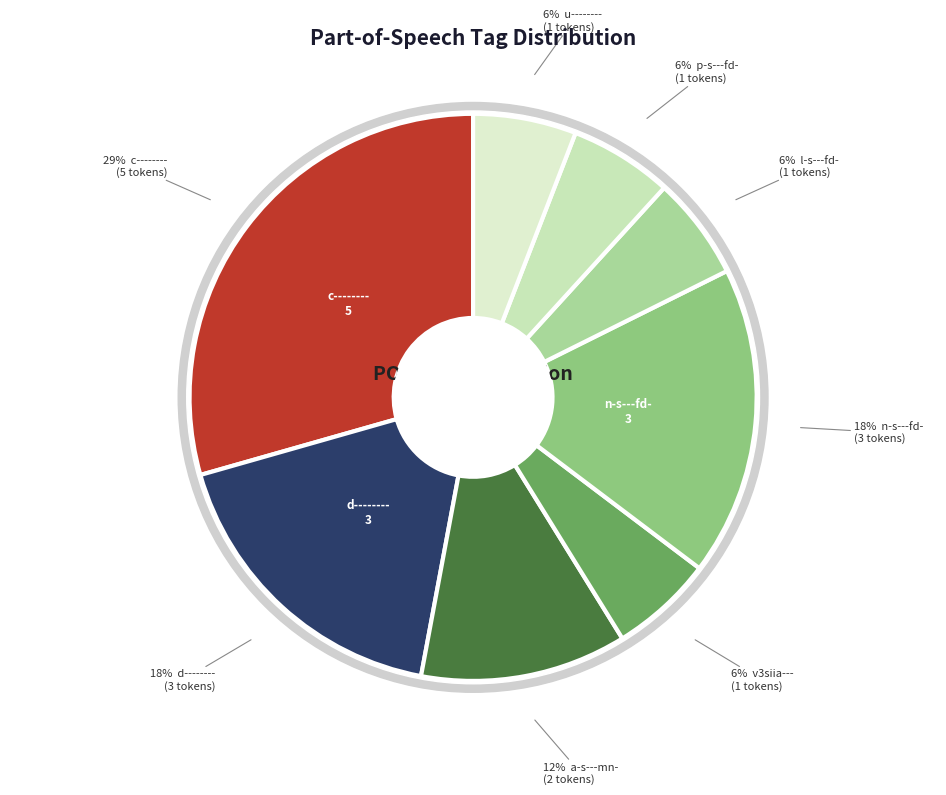

Combined, do u-------- and a-s---mn- account for over 50%?

No